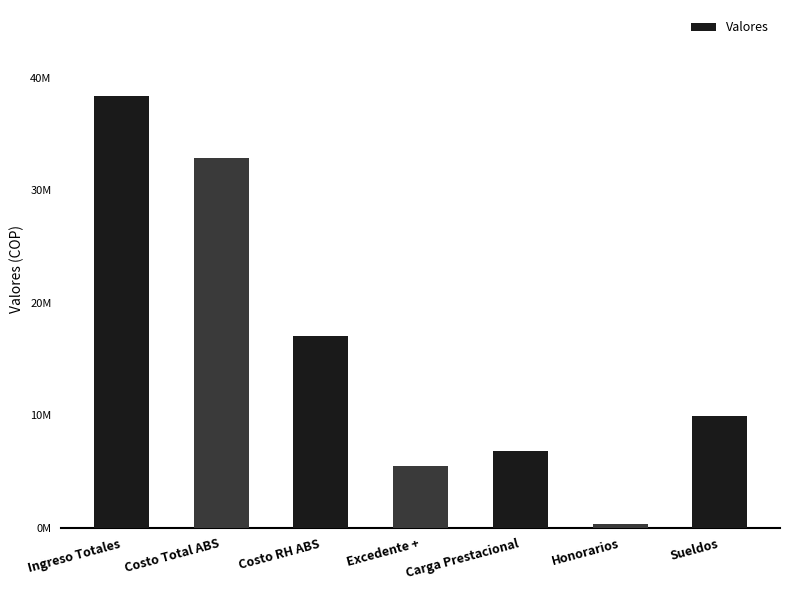

What is the difference between the maximum and minimum values?

38027002.0